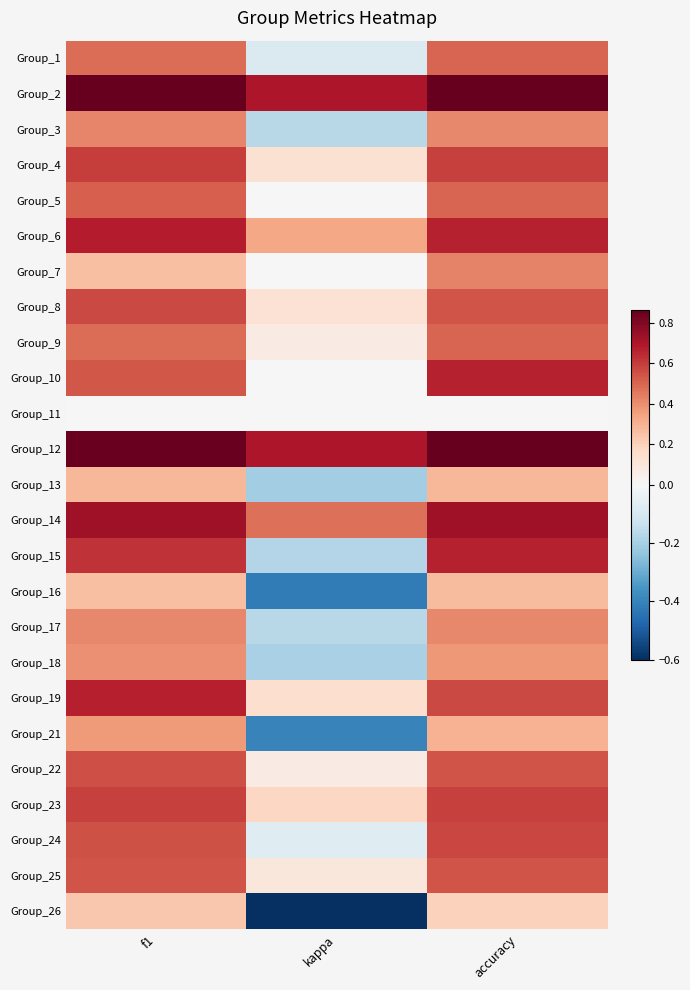

What is the difference between the highest and lowest values at accuracy?

0.9